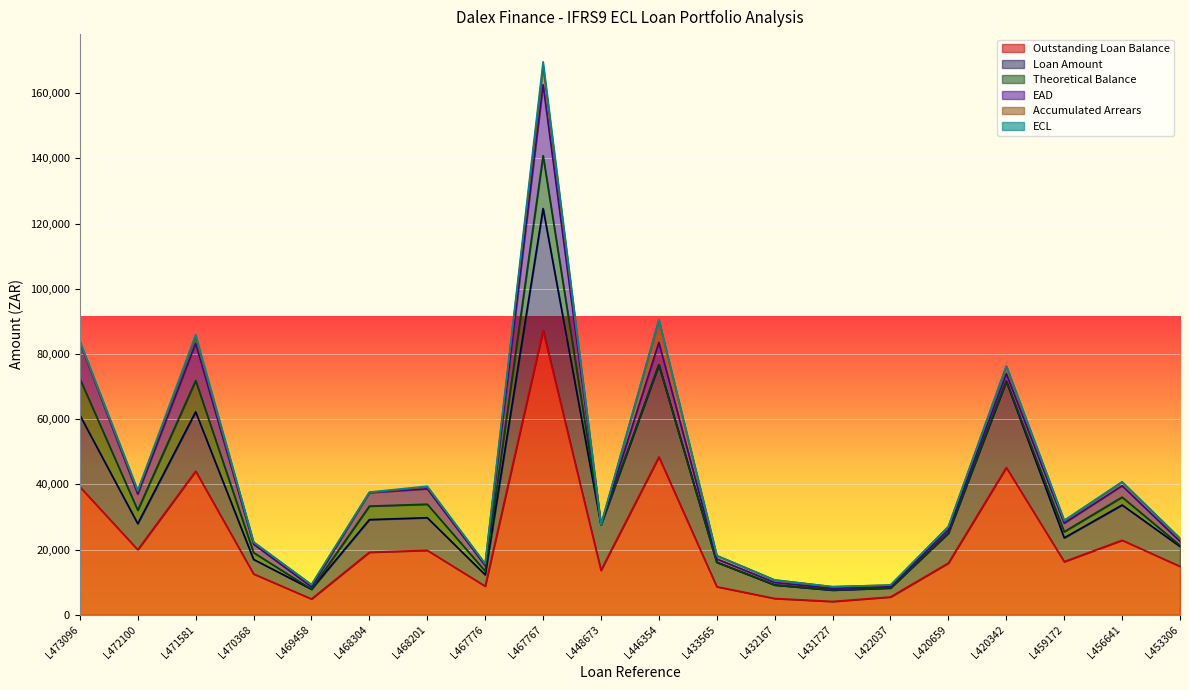

What position from the left is L448673?

10